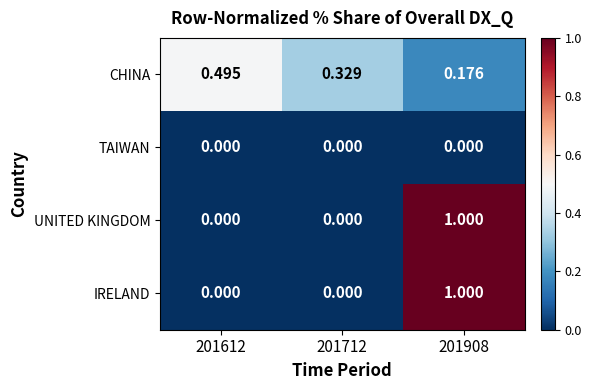

Count the number of categories in the chart.

3